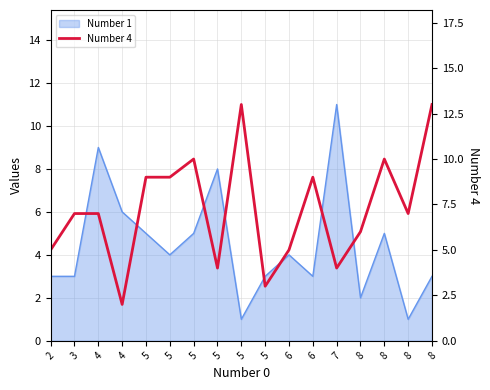

Between 4 and 5, which is larger?

5